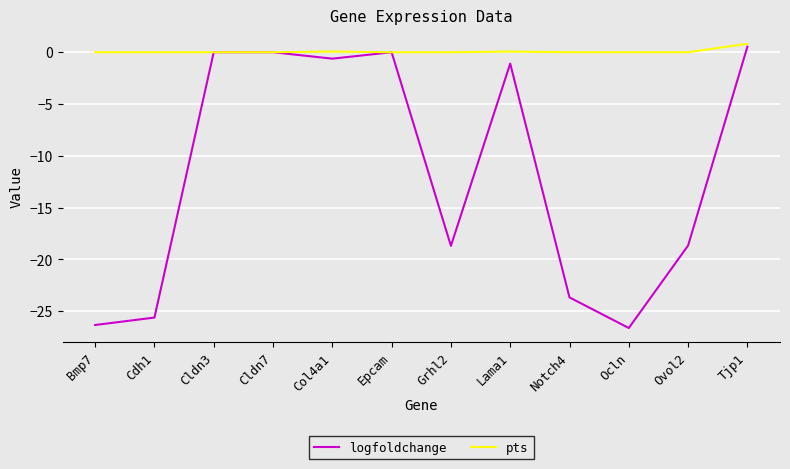

Which series changed the most between Epcam and Grhl2?

logfoldchange